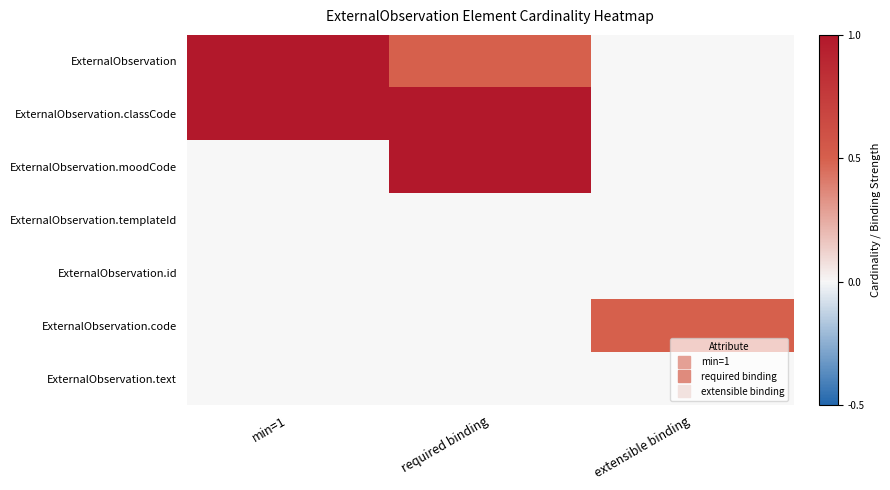

At how many categories does at least one series exceed 0?

3